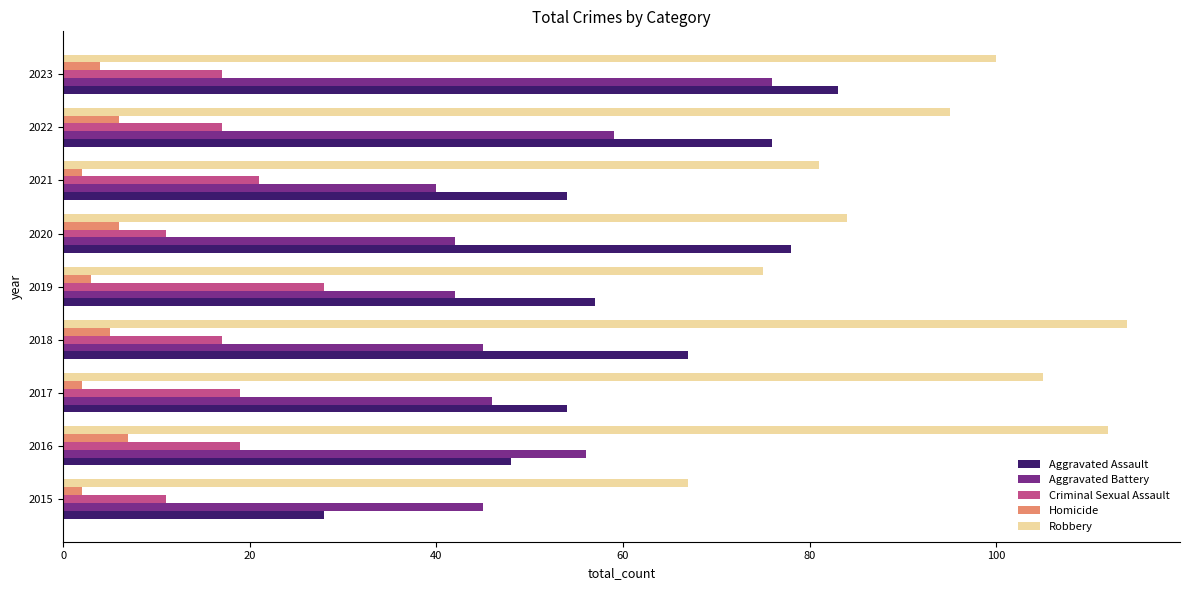

Read the Aggravated Battery value at 2023.

76